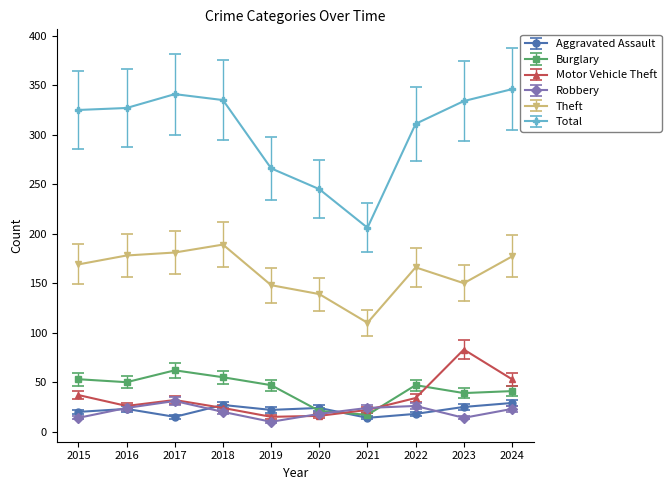

Does the chart display data point markers on the line(s)?

Yes